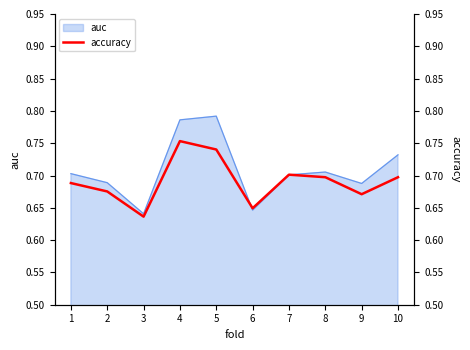

How many interior local valleys (lower than both neighbors) does the data have?

3